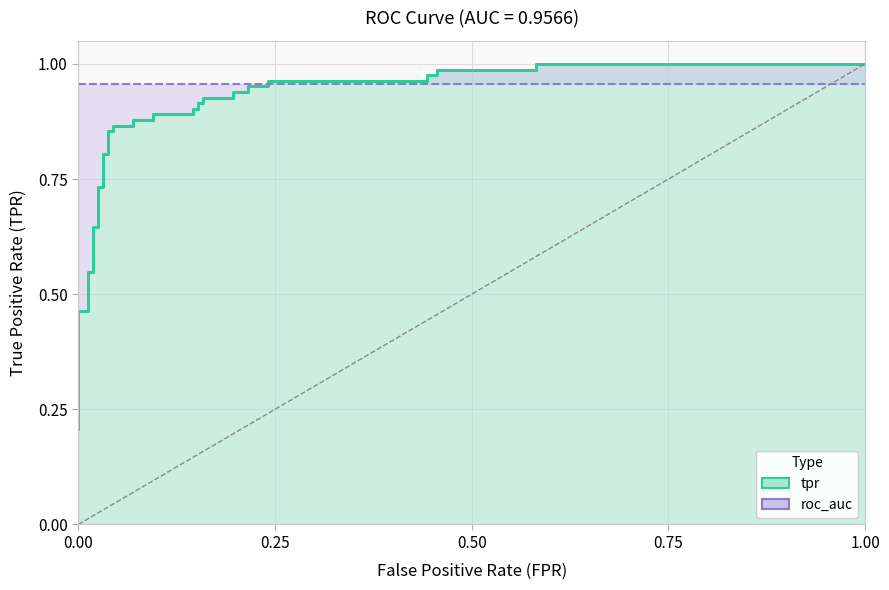

What is the difference between the maximum and minimum values?

0.8